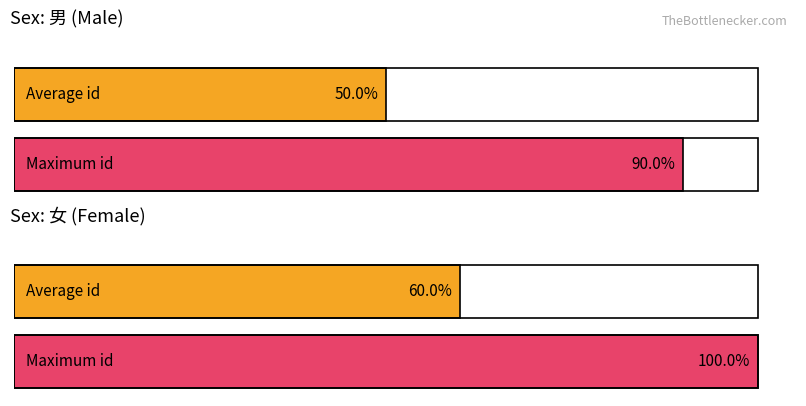

Which series has the widest spread of values?

男